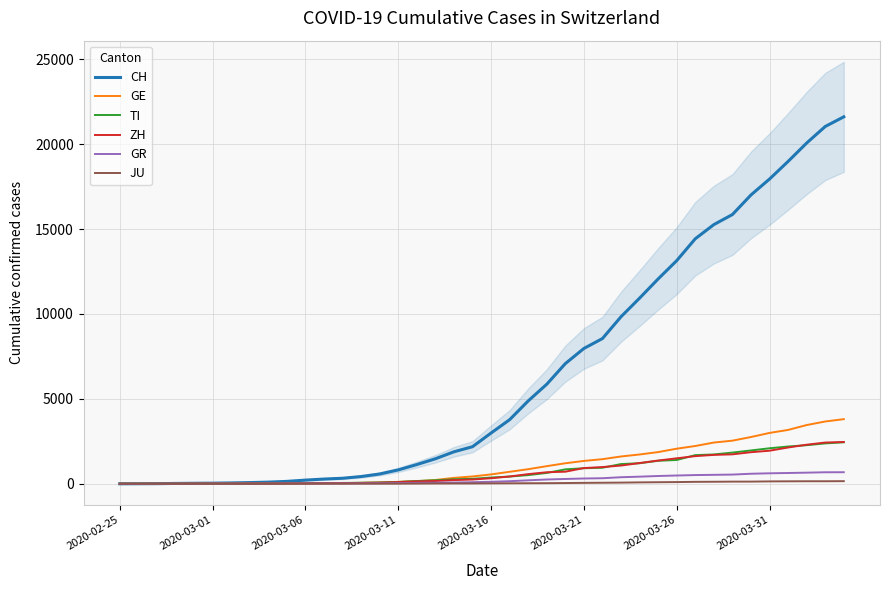

What is the maximum value for GE?

3805